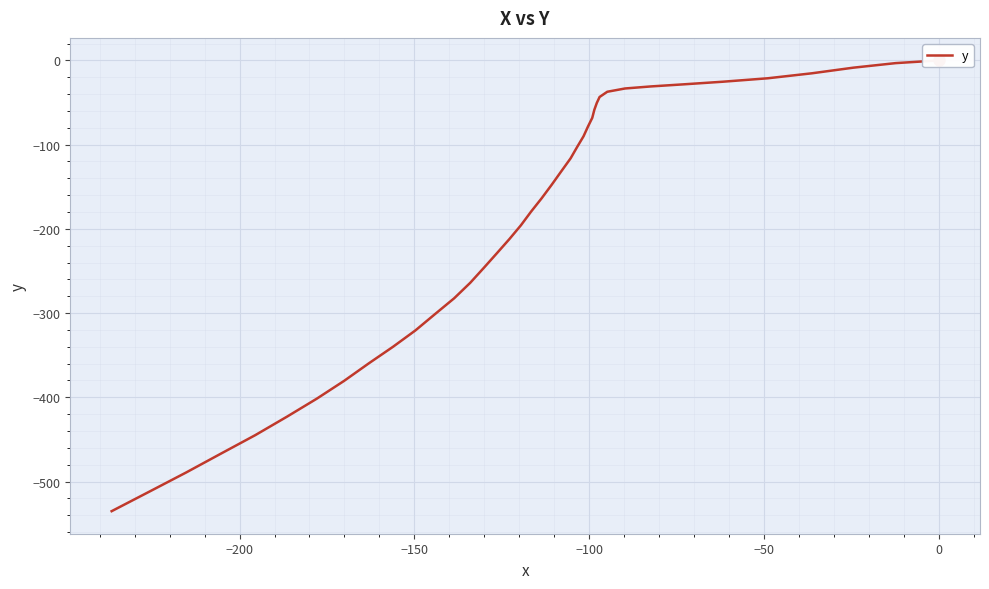

The chart shows a value of -83.6 at 31. True or false?

False